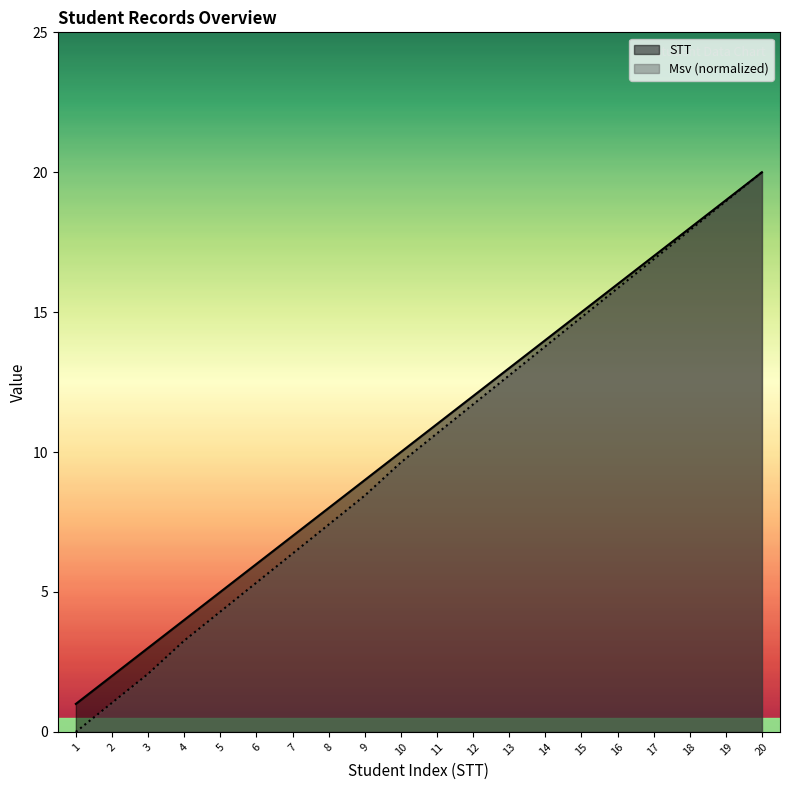

Reading left to right, what are all the values shown in this chart?

STT: 1.0	2.0	3.0	4.0	5.0	6.0	7.0	8.0	9.0	10.0	11.0	12.0	13.0	14.0	15.0	16.0	17.0	18.0	19.0	20.0
Msv: 0.0	1.0	2.1	3.3	4.3	5.3	6.4	7.4	8.4	9.6	10.7	11.7	12.7	13.8	14.8	15.9	16.9	17.9	19.0	20.0